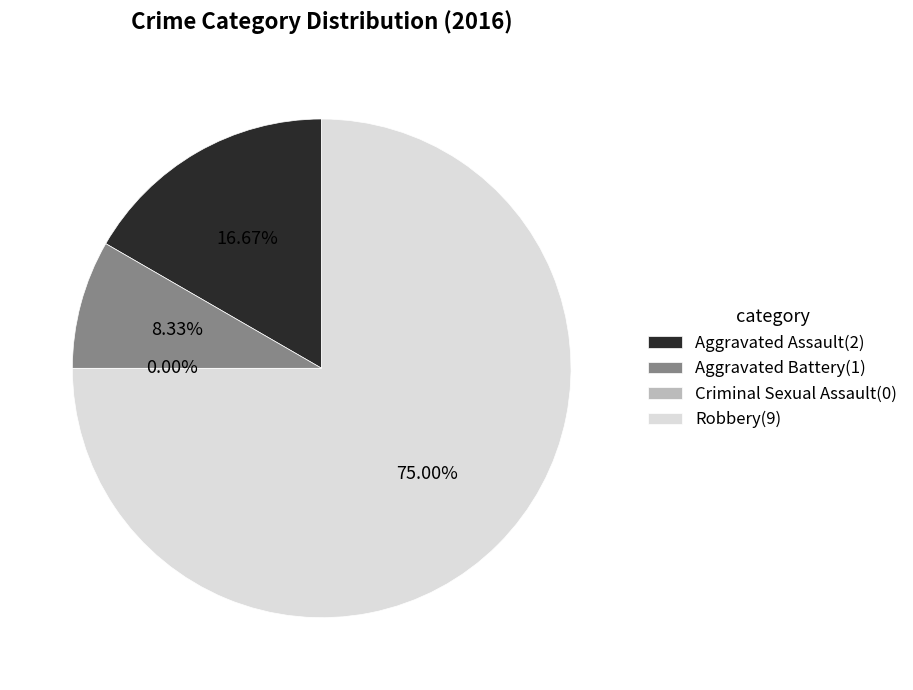

Combined, what portion of the pie is Aggravated Battery and Criminal Sexual Assault?

8.3%